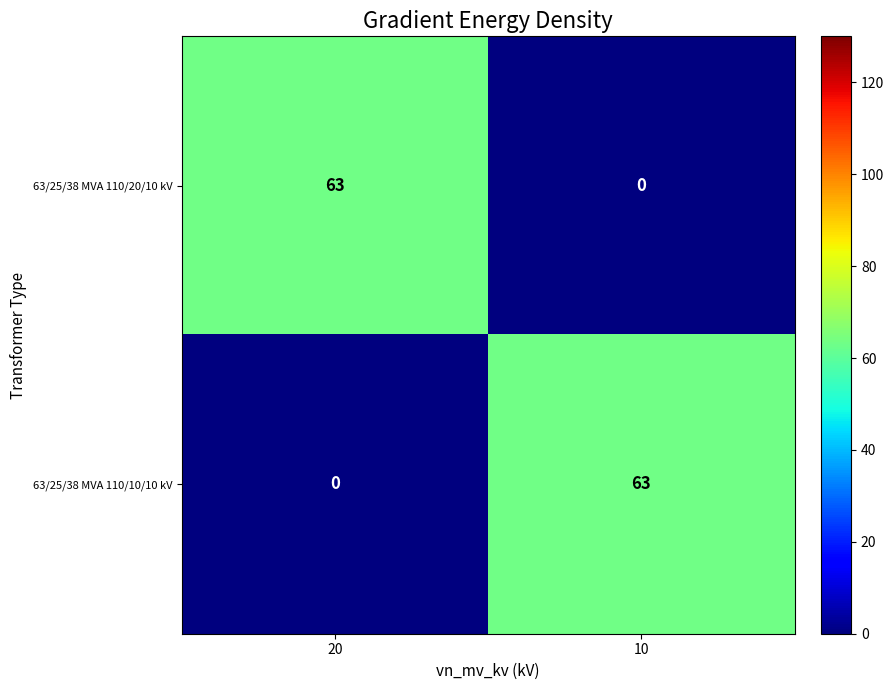

What is the difference between the highest and lowest values at 10?

63